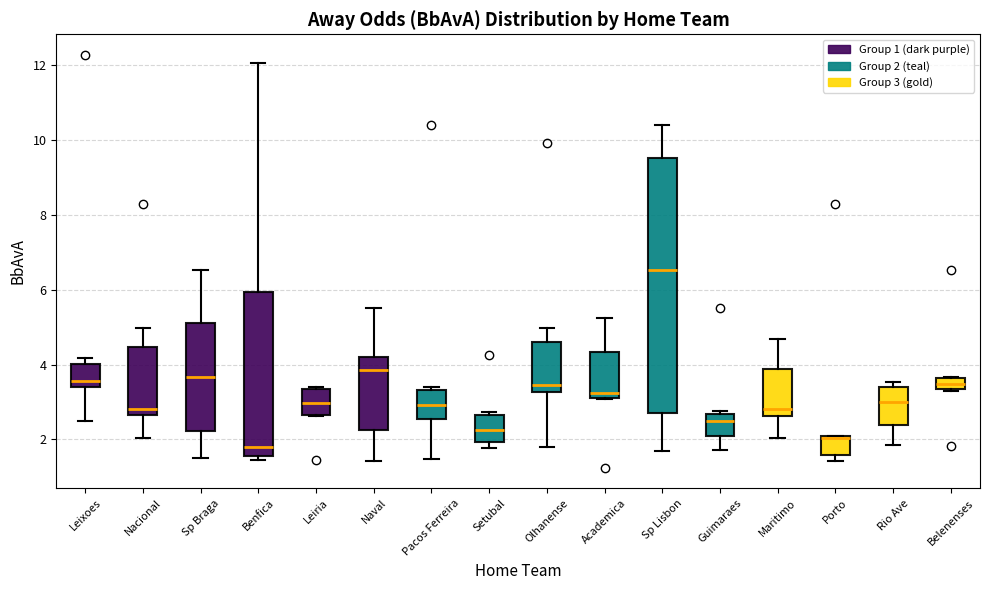

Where does the lower whisker of the box for Rio Ave end on the y-axis? The values are not printed on the chart, so give them approximately, as read against the axis.

1.8